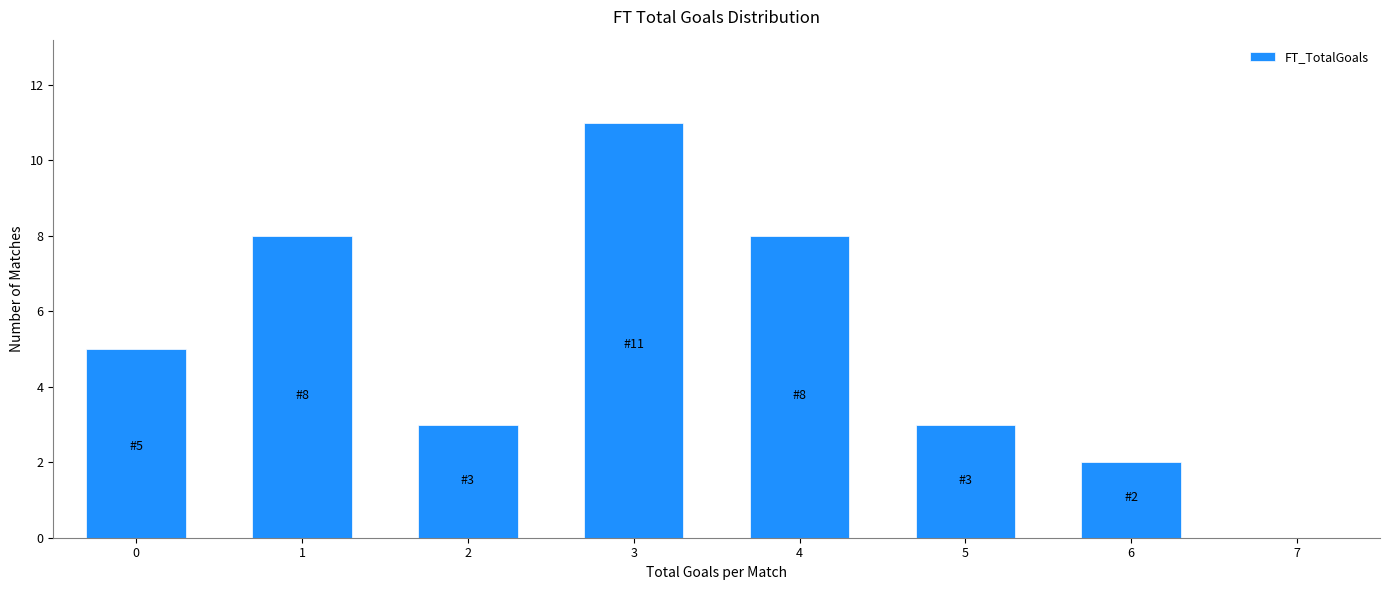

Reading left to right, list all the values displayed in this chart.

5	8	3	11	8	3	2